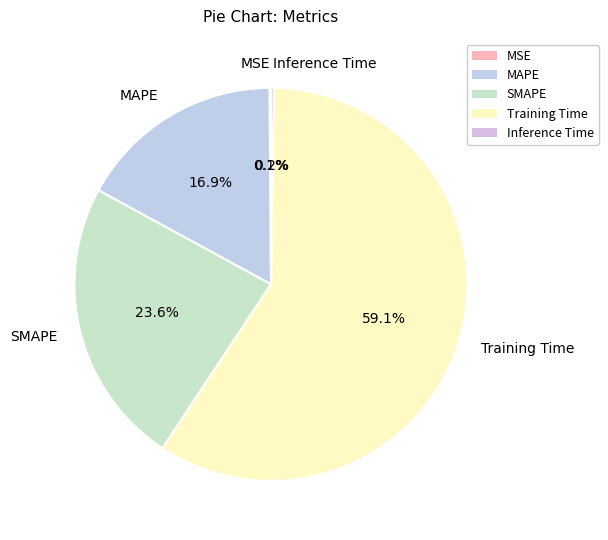

Which category has the biggest portion of the pie?

Training Time